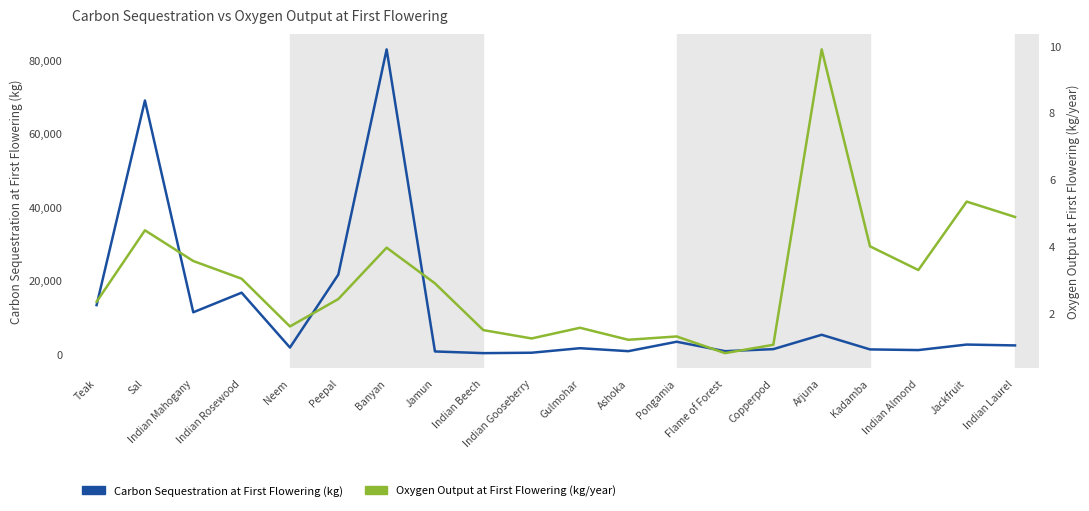

What value does the Oxygen Output at First Flowering (kg/year) series have at Jackfruit?

5.3